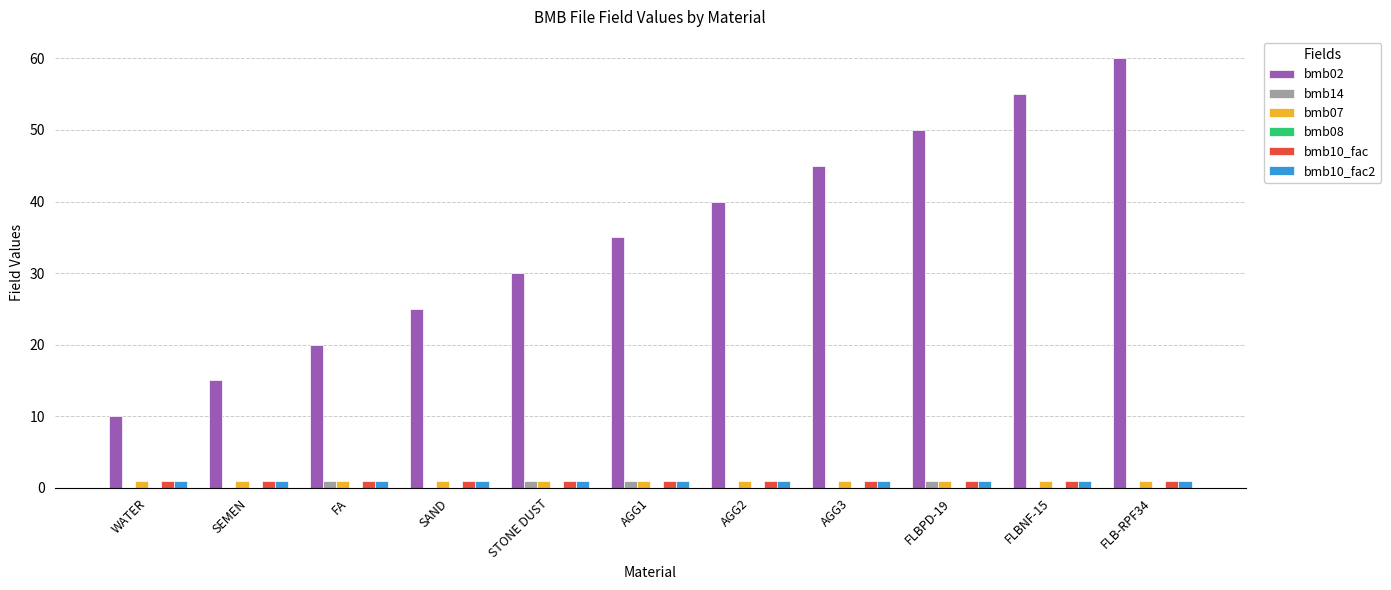

Is the value of bmb10_fac2 at STONE DUST greater than the value of bmb02 at WATER?

No